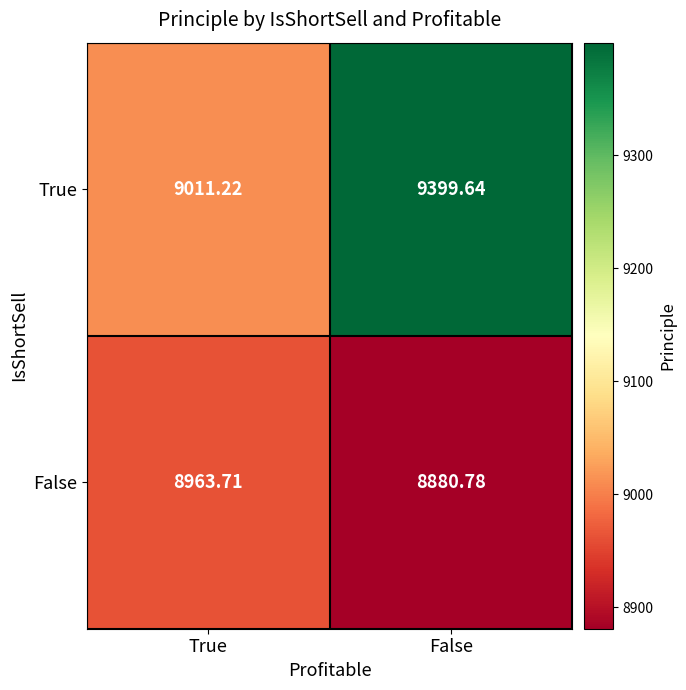

Where is False nearest to the value 8922?

False